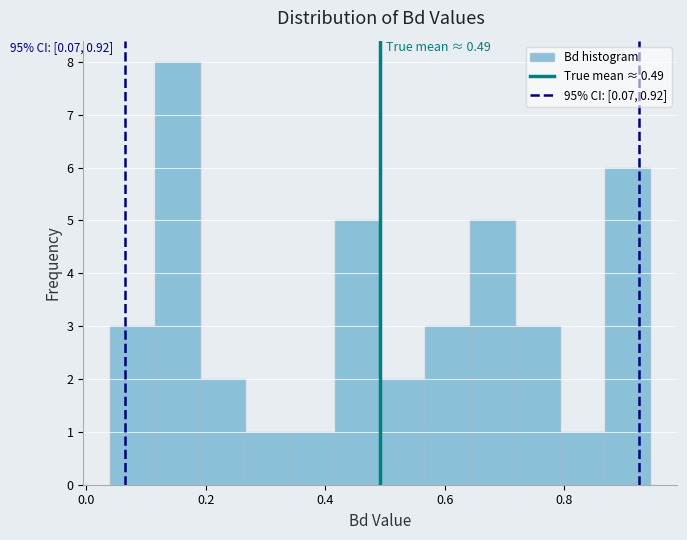

Read against the x-axis, roughly where is the centre of the tallest bar?

0.16